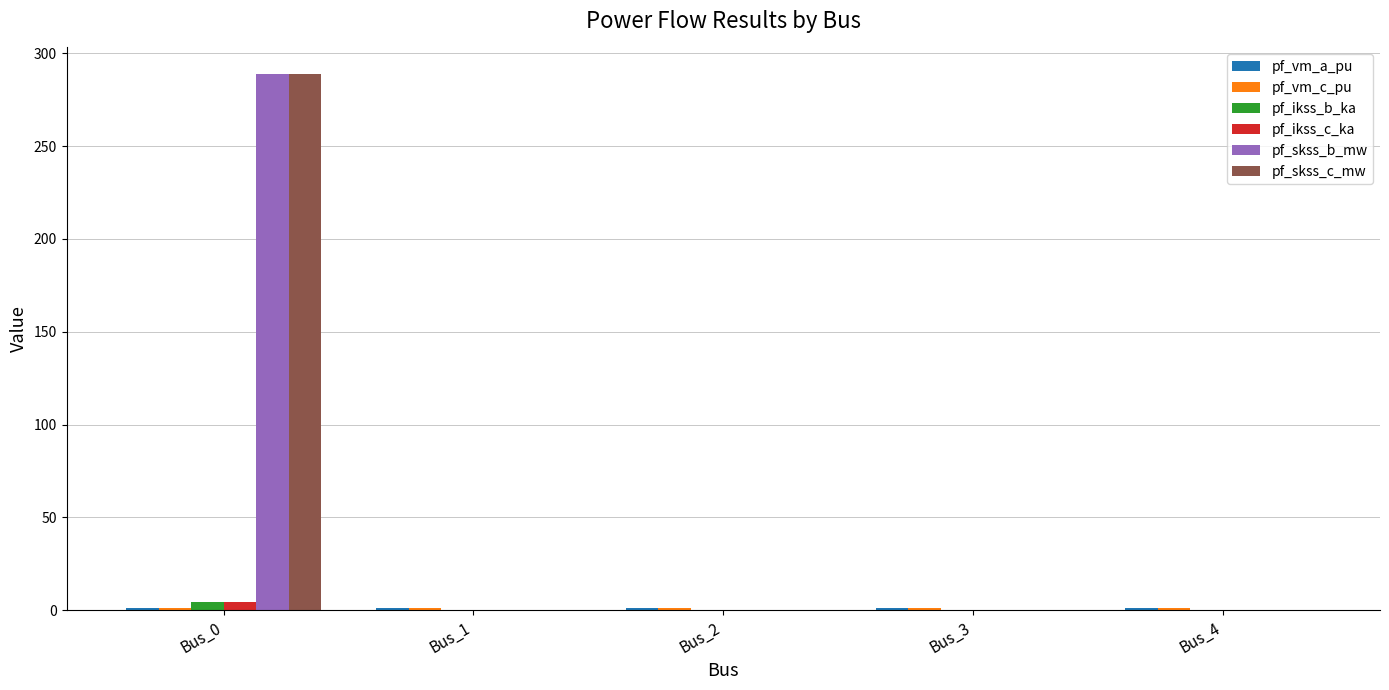

What is the maximum value for pf_skss_c_mw?

288.7